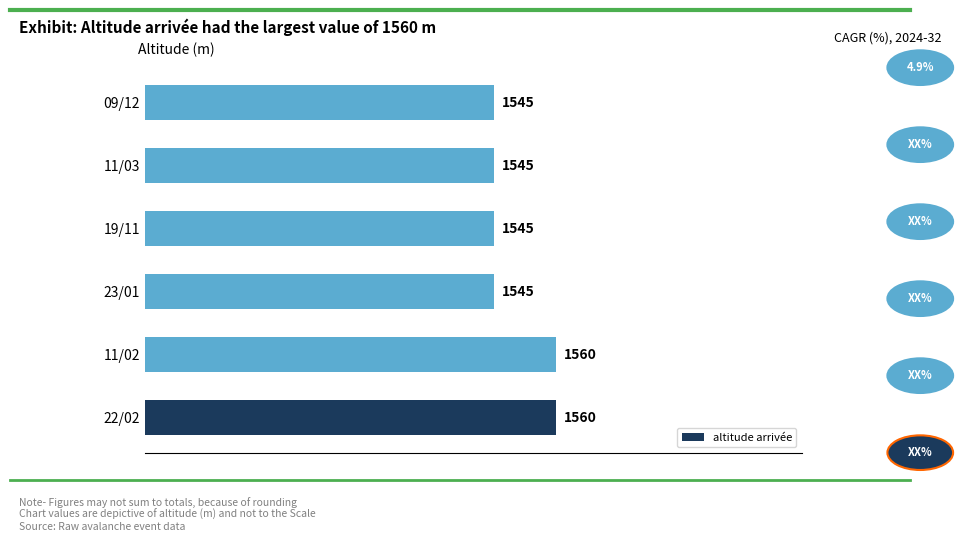

Does the chart contain any negative values?

No